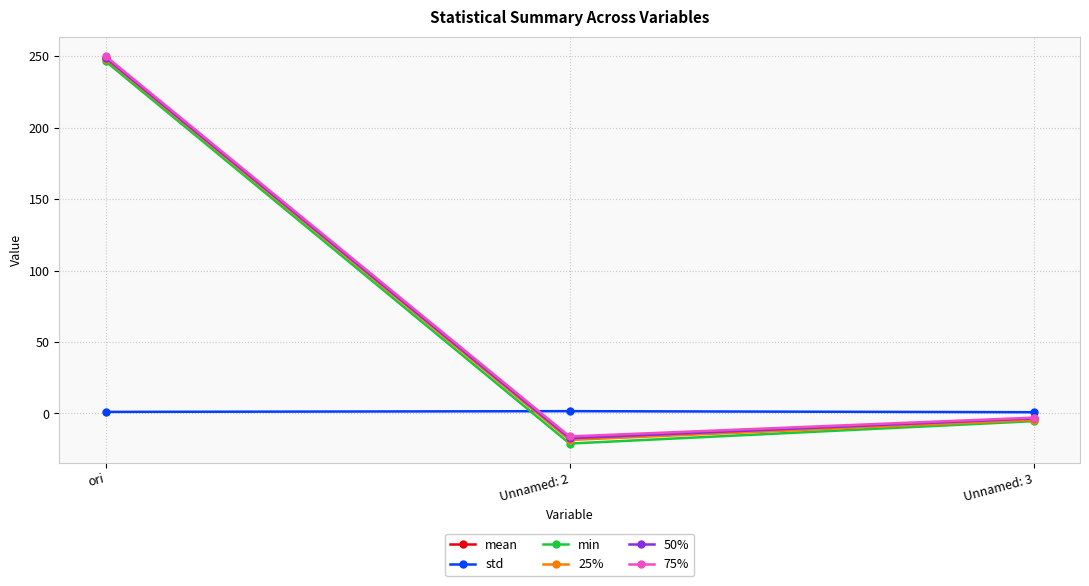

Which series changed the most between ori and Unnamed: 2?

min